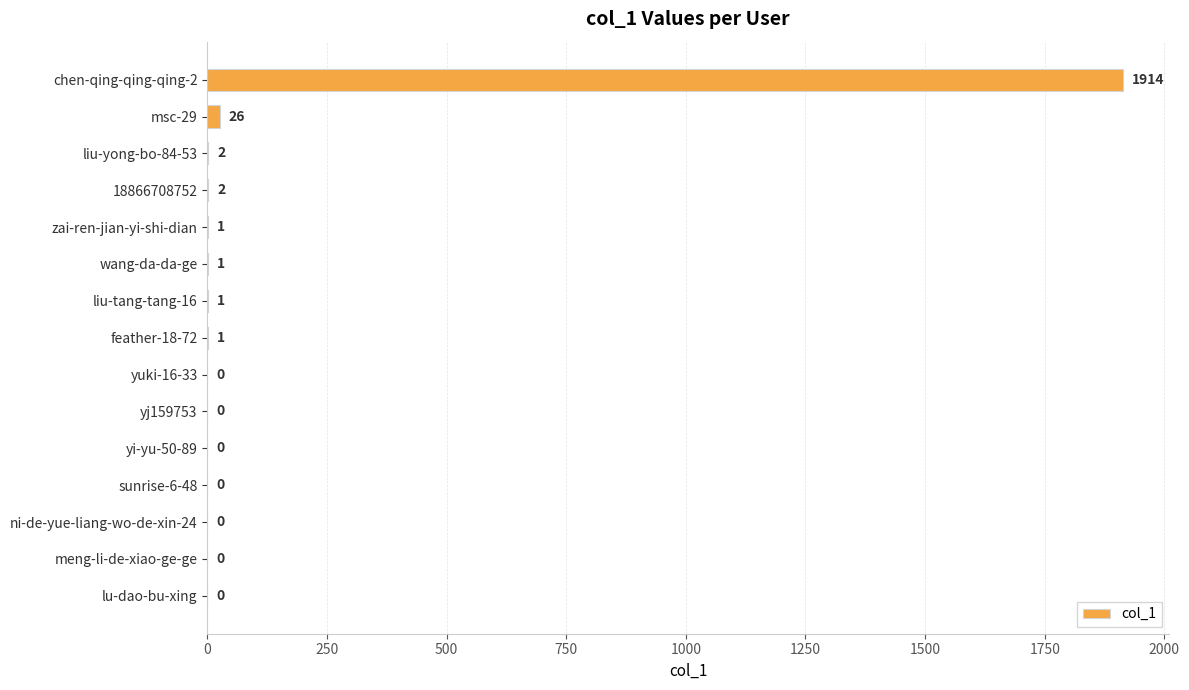

Reading top to bottom, transcribe all the data shown in this chart.

chen-qing-qing-qing-2=1914	msc-29=26	liu-yong-bo-84-53=2	18866708752=2	zai-ren-jian-yi-shi-dian=1	wang-da-da-ge=1	liu-tang-tang-16=1	feather-18-72=1	yuki-16-33=0	yj159753=0	yi-yu-50-89=0	sunrise-6-48=0	ni-de-yue-liang-wo-de-xin-24=0	meng-li-de-xiao-ge-ge=0	lu-dao-bu-xing=0